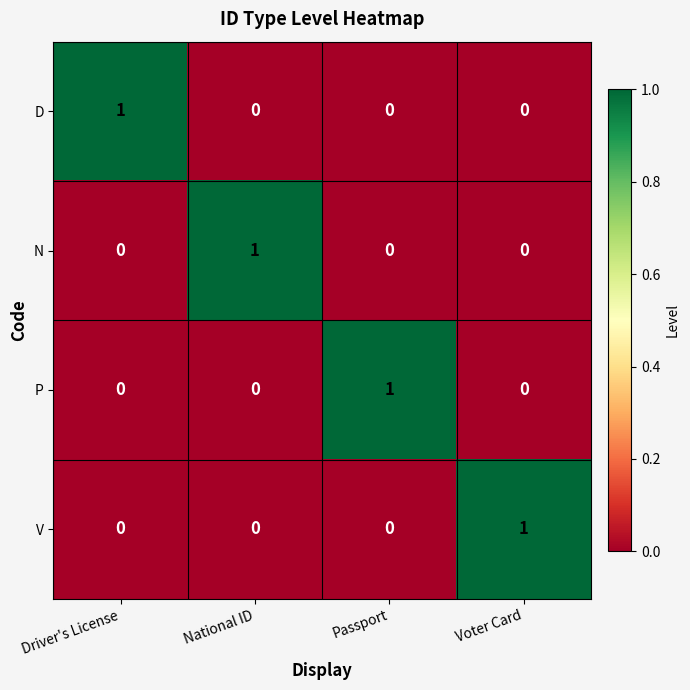

The P series shows 0 at Driver's License. True or false?

True